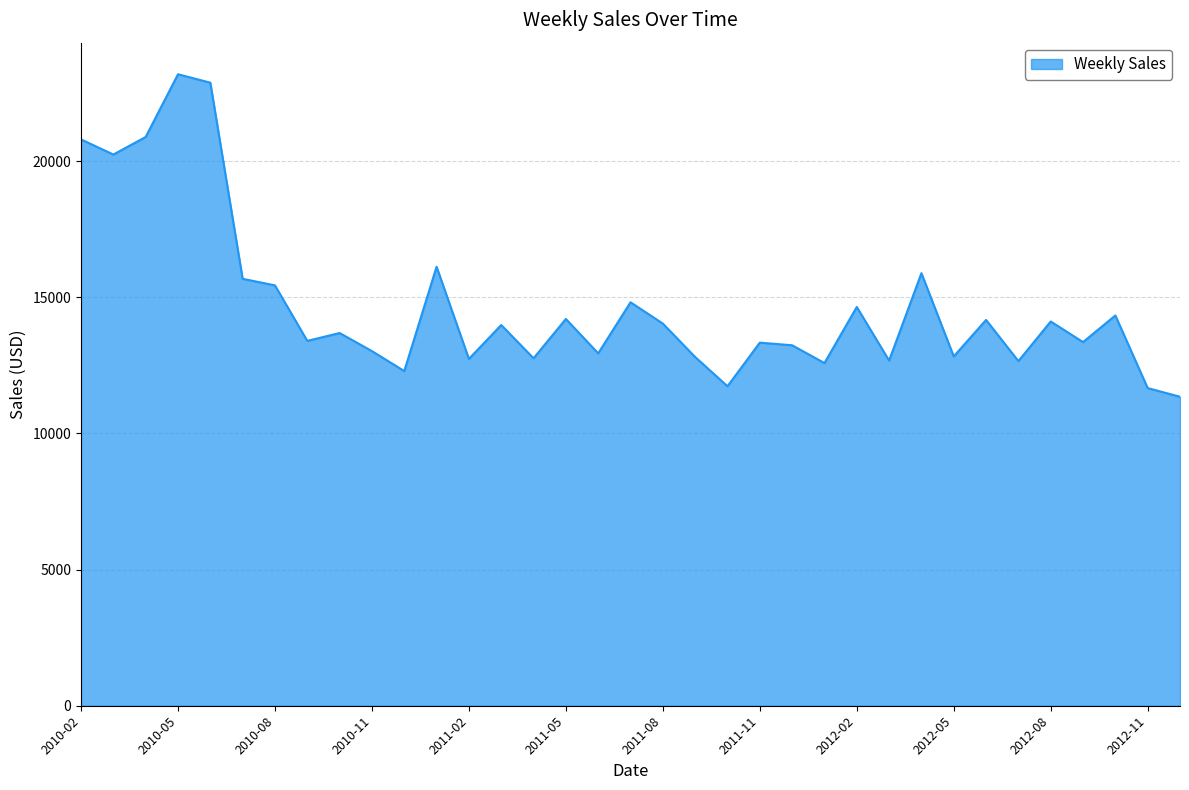

What is the greatest value displayed?

23190.8